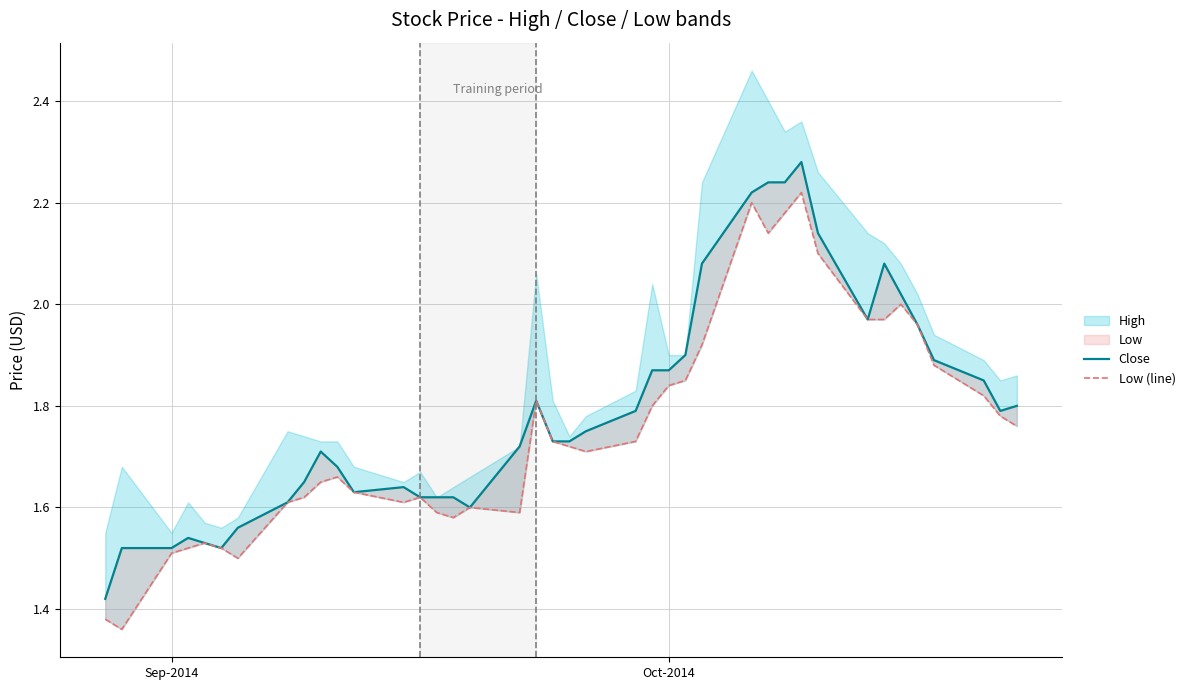

What is the difference between the maximum and minimum values in the Close series?

0.9